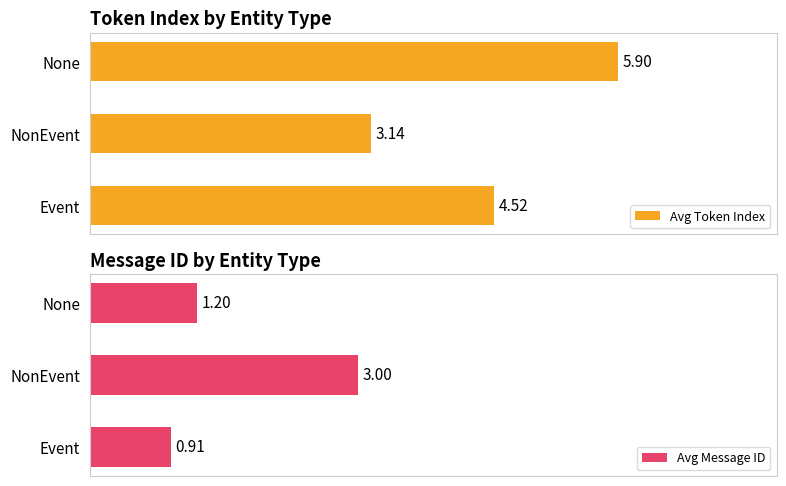

Reading right to left, transcribe all the data shown in this chart.

Avg Token Index: 5.9	3.1	4.5
Avg Message ID: 1.2	3.0	0.9